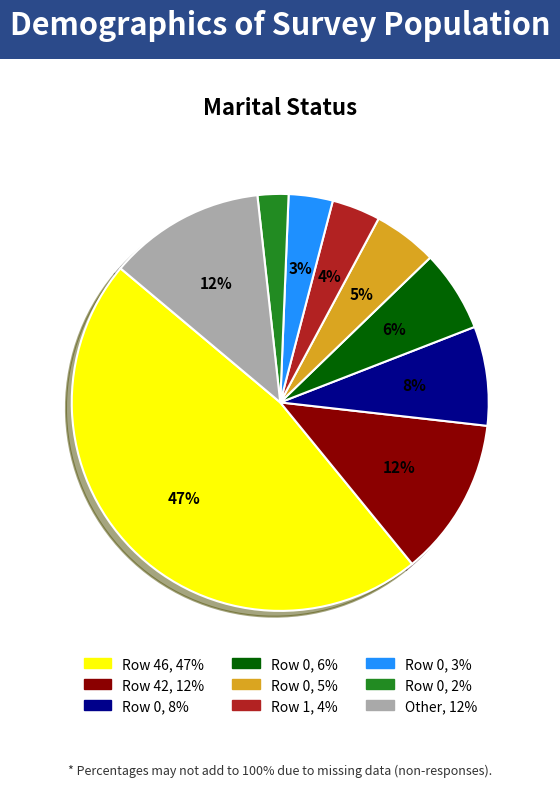

Is there any slice that represents more than half of the pie?

No